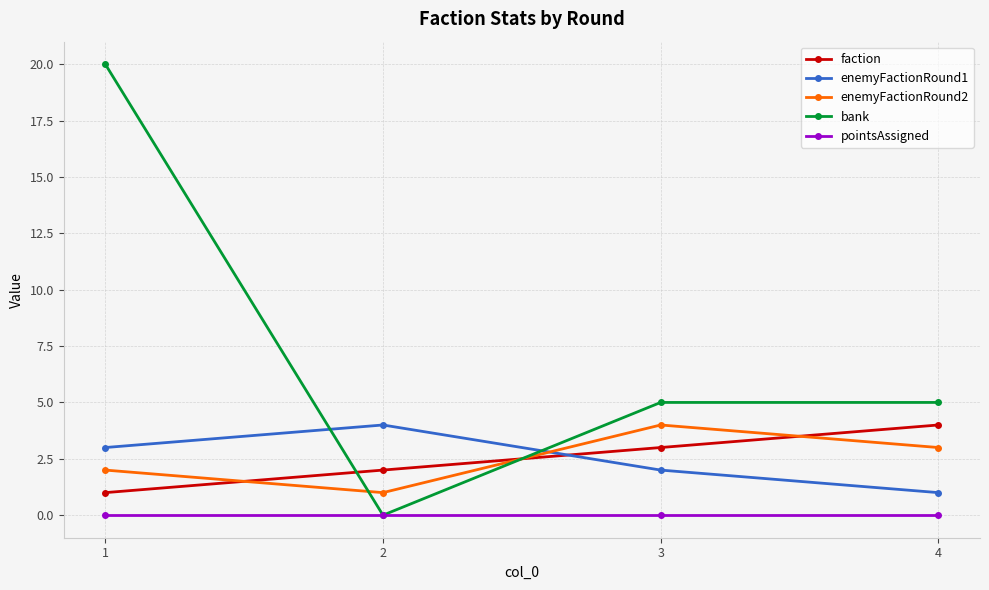

At which label does faction reach its peak?

4